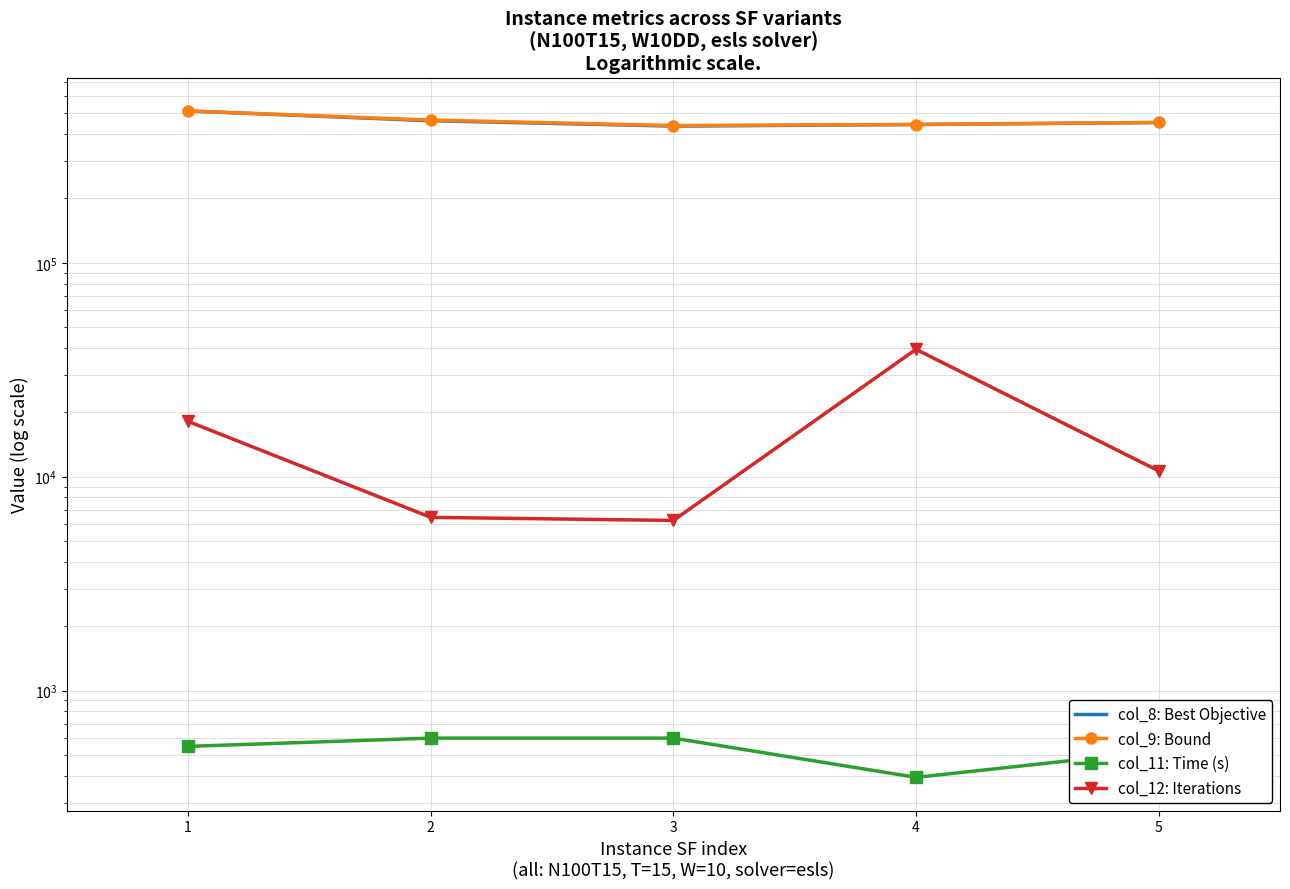

True or false: col_11: Time (s) and col_9: Bound cross at least once.

False